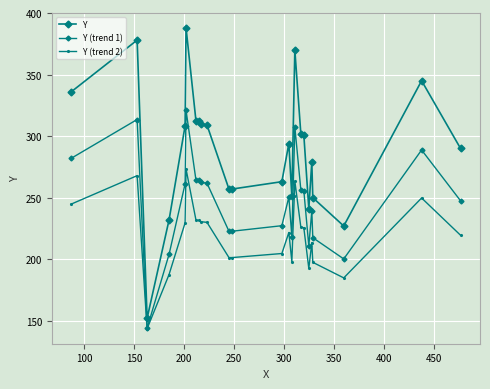

How many lines are shown in the chart?

3